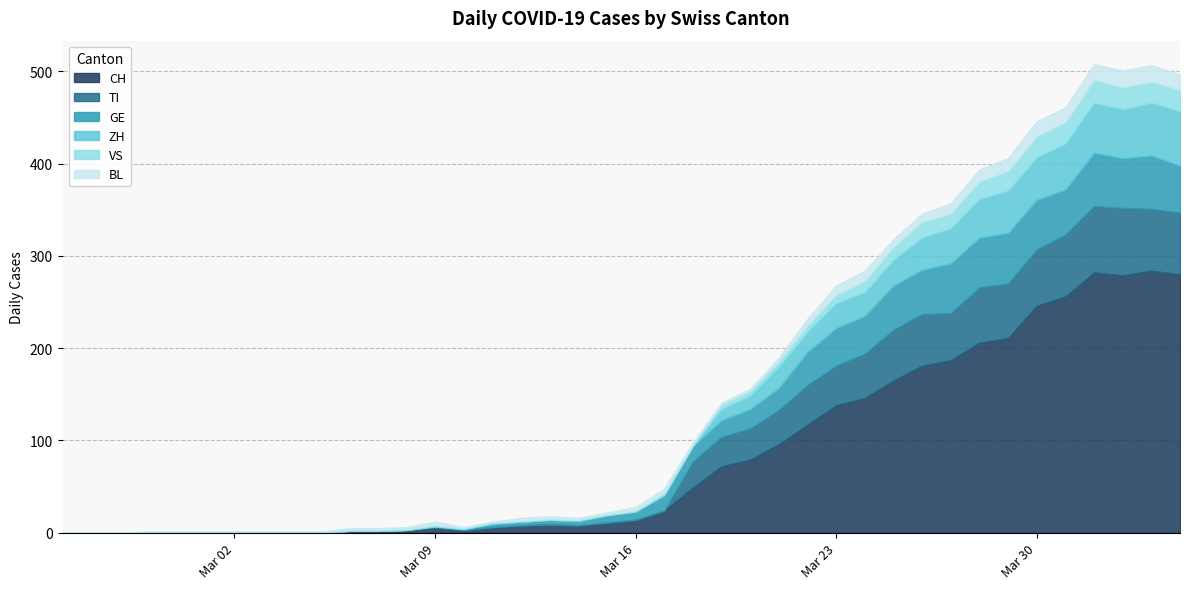

What is the maximum value for ZH?

59